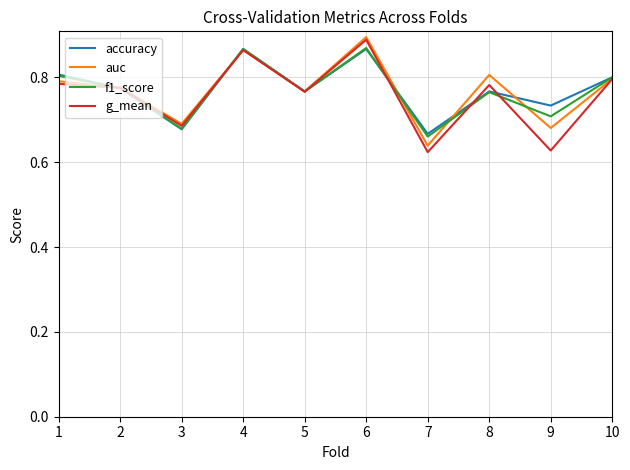

The value of auc at 10 is 0.8. True or false?

True